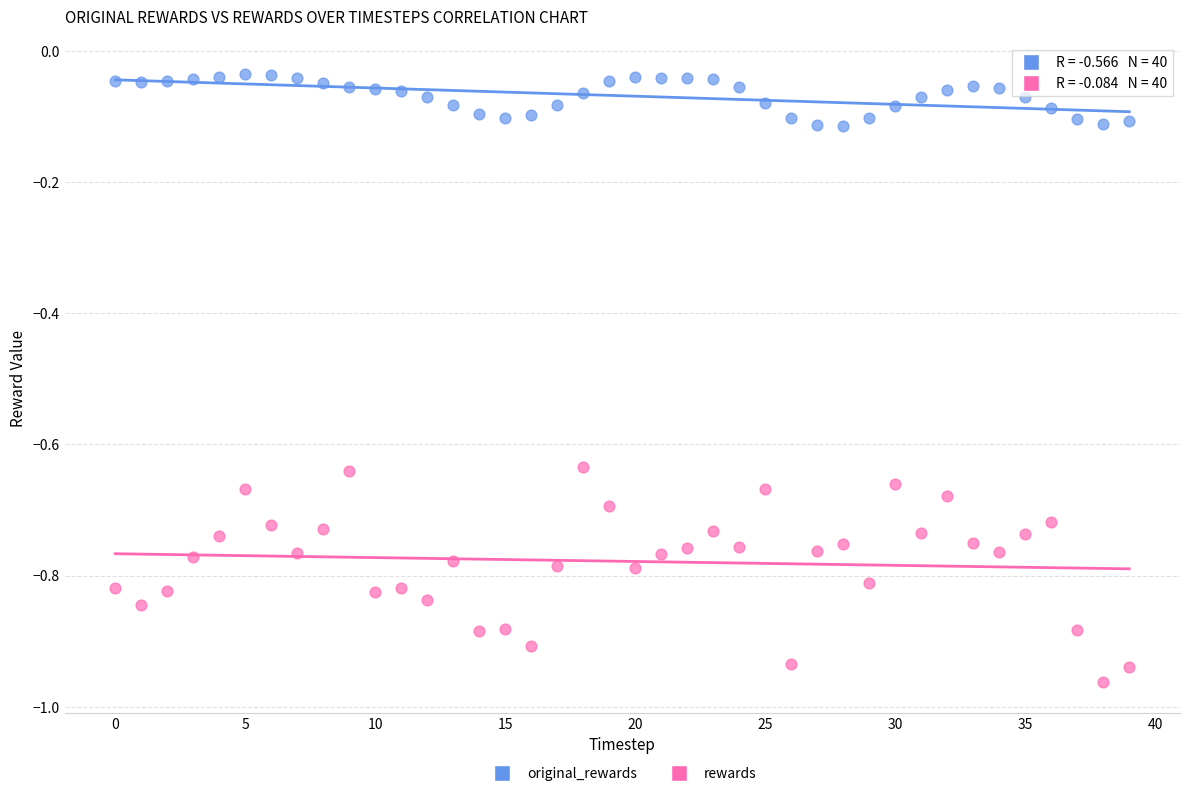

Which series has the largest Y range (max minus min)?

rewards